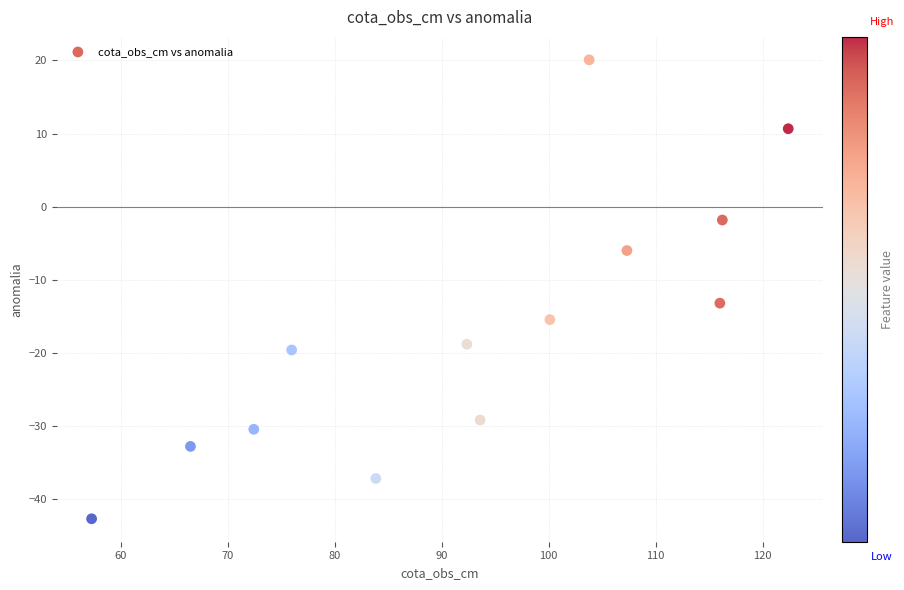

What Y value in the scatter plot is closest to -11?

-13.2